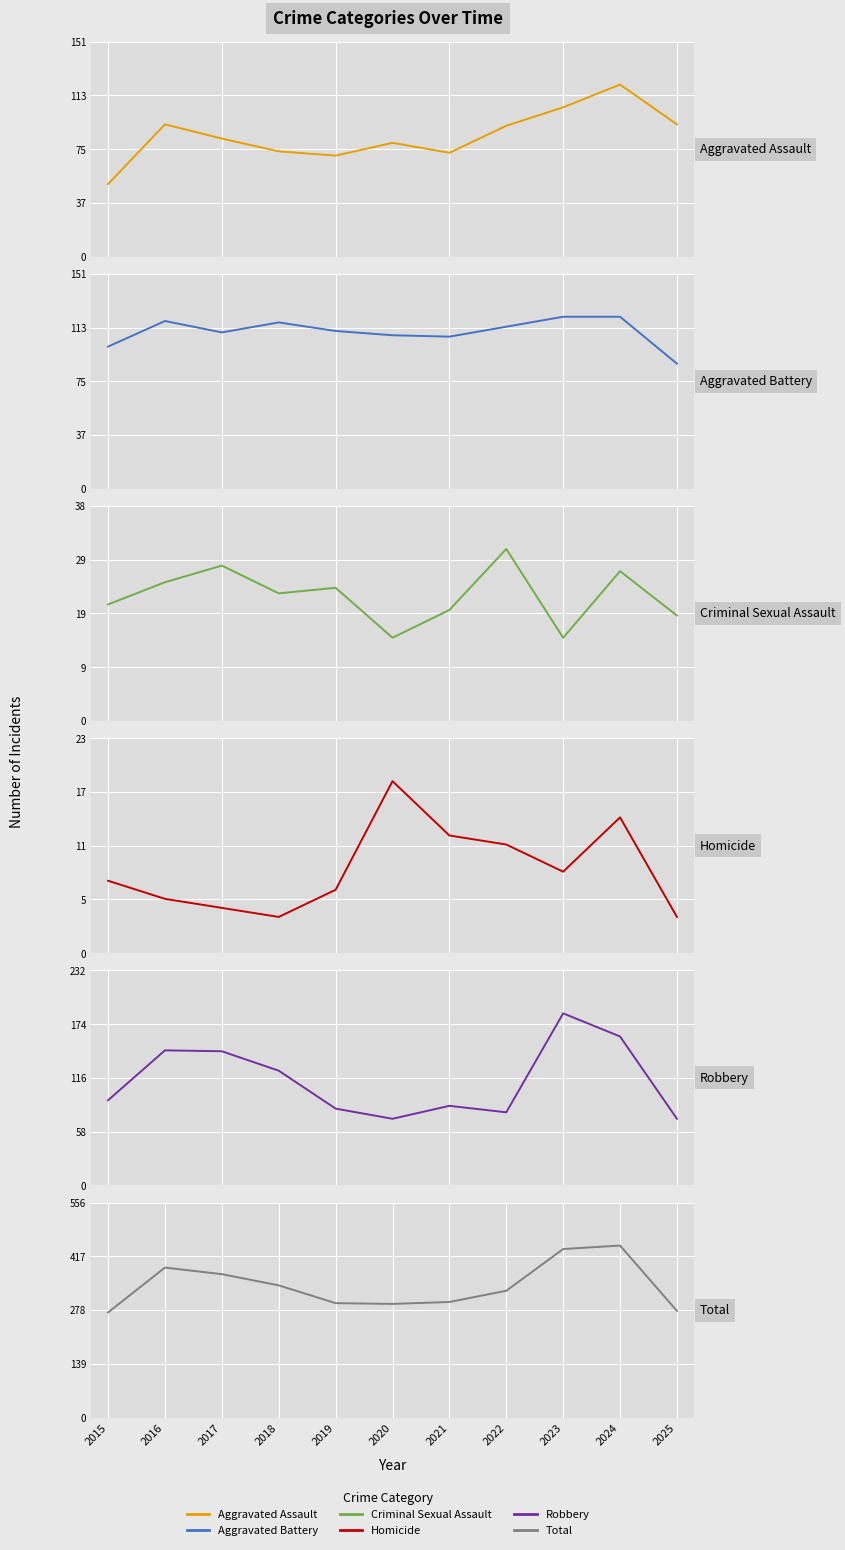

What is the minimum value for Total?

272